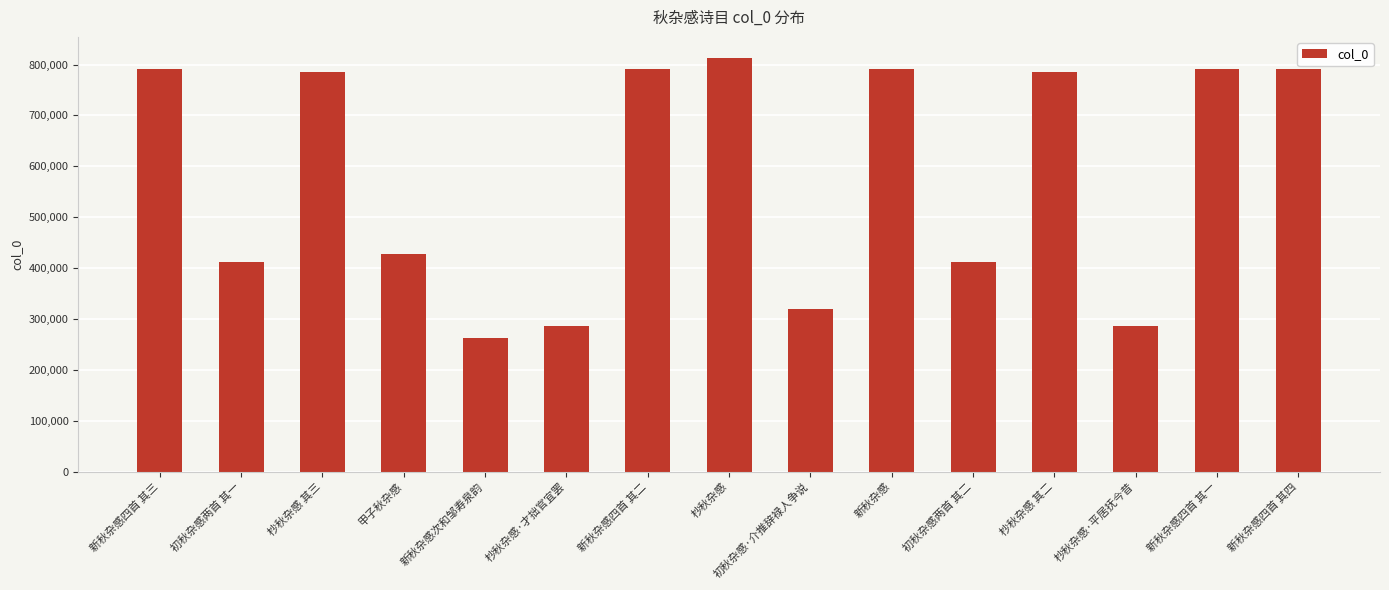

What is the minimum value shown in the chart?

261691